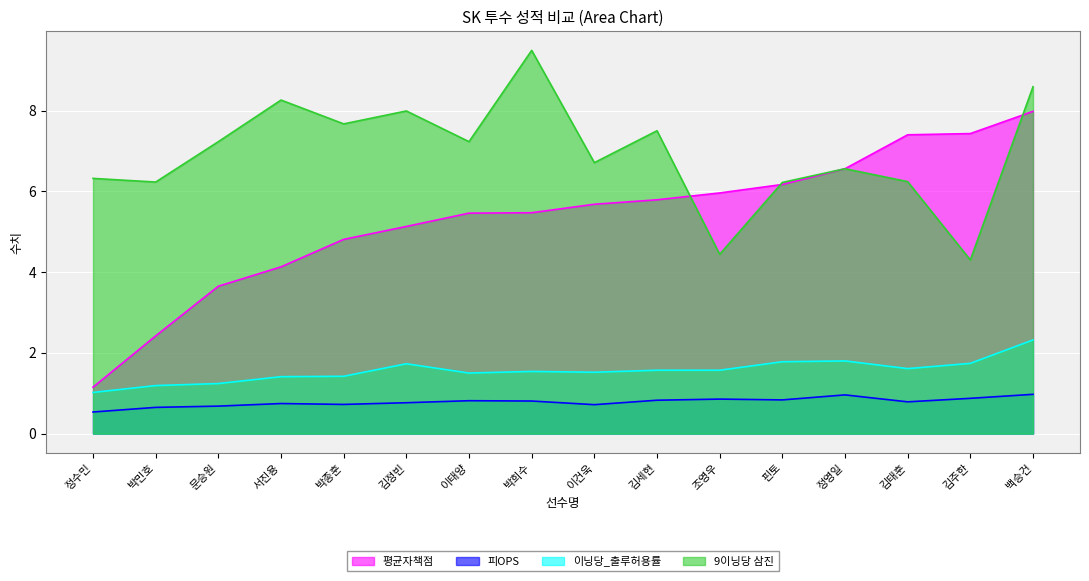

Which series has the largest total across all categories?

9이닝당 삼진